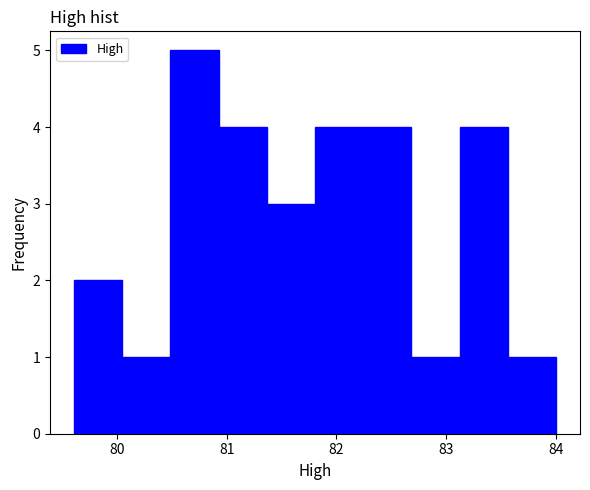

Over which range of the x-axis is the bar tallest?

80.5 to 80.9